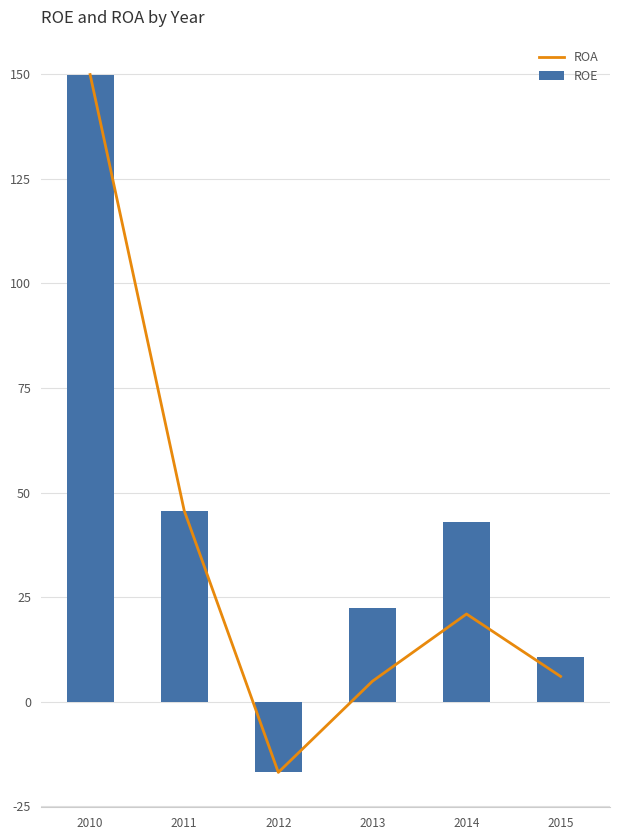

Which has a higher value, 2014 or 2015?

2014